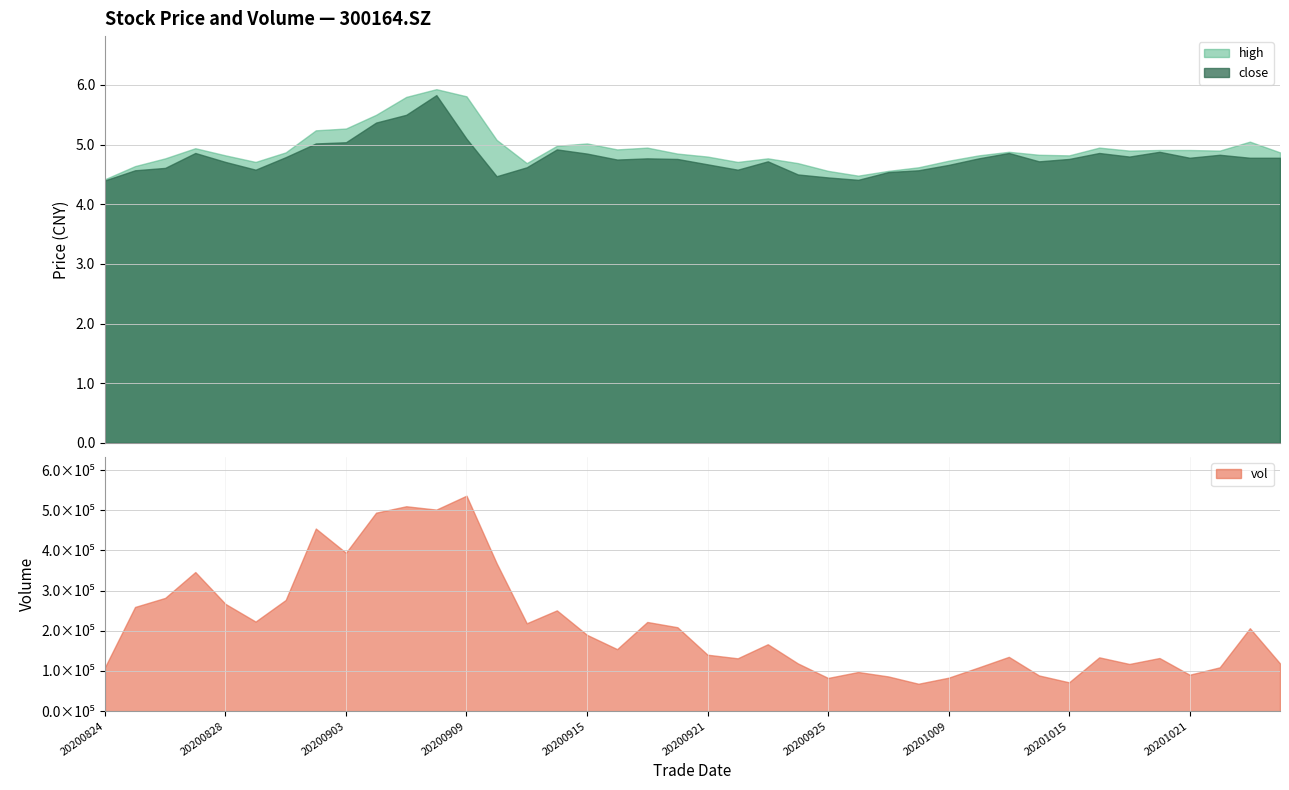

Which category has the lowest value across all series?

20200824